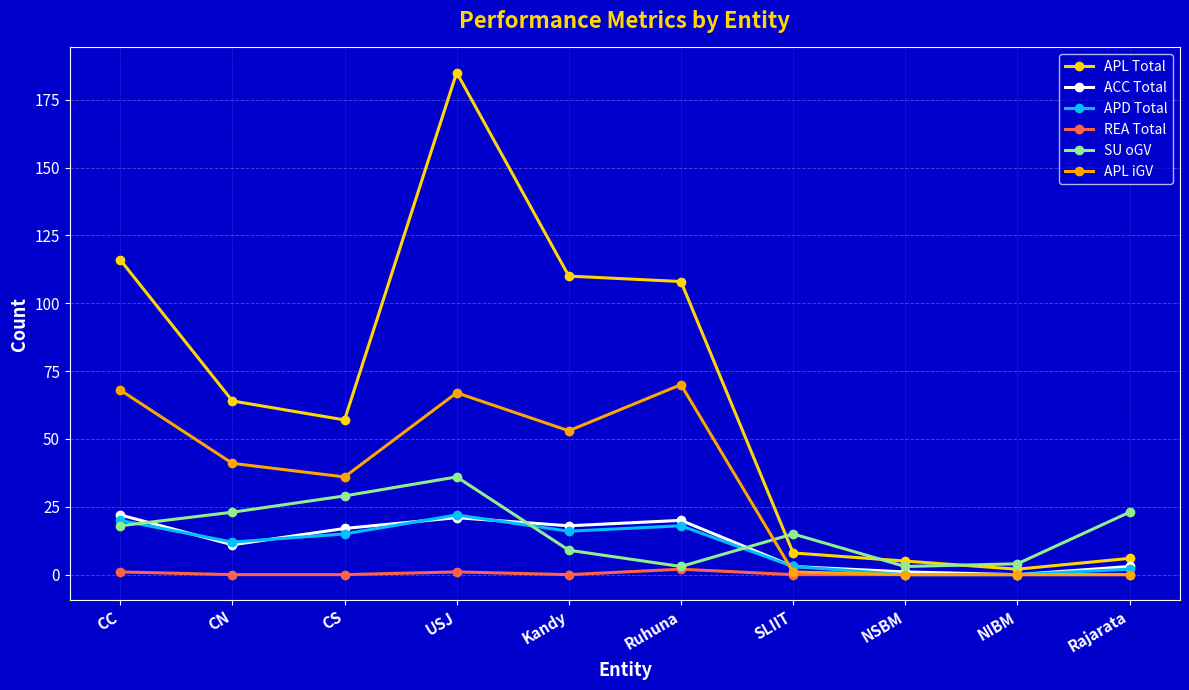

Where is APD Total nearest to the value 11?

CN